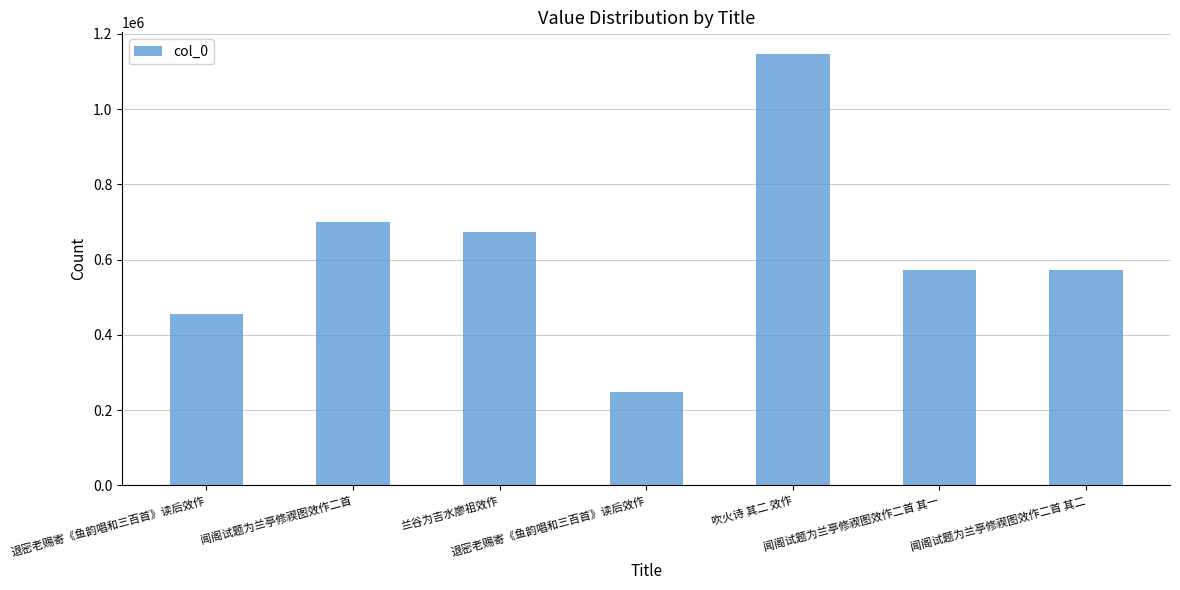

Does the chart contain any negative values?

No